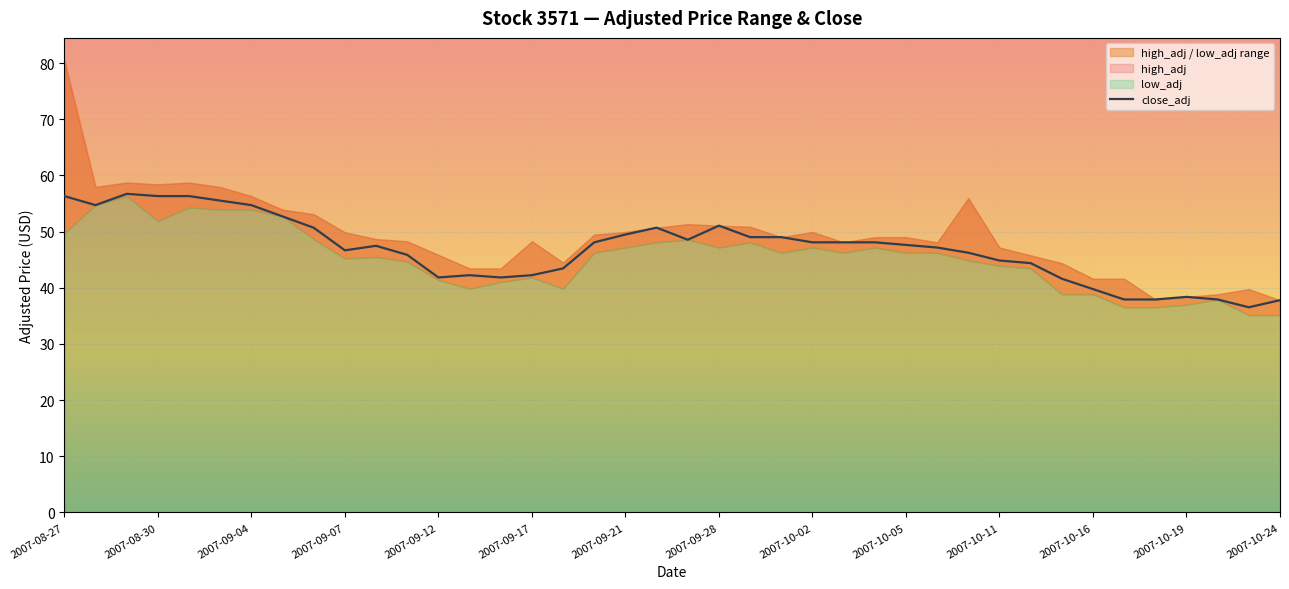

True or false: the data shows 49.0 at 23.

True